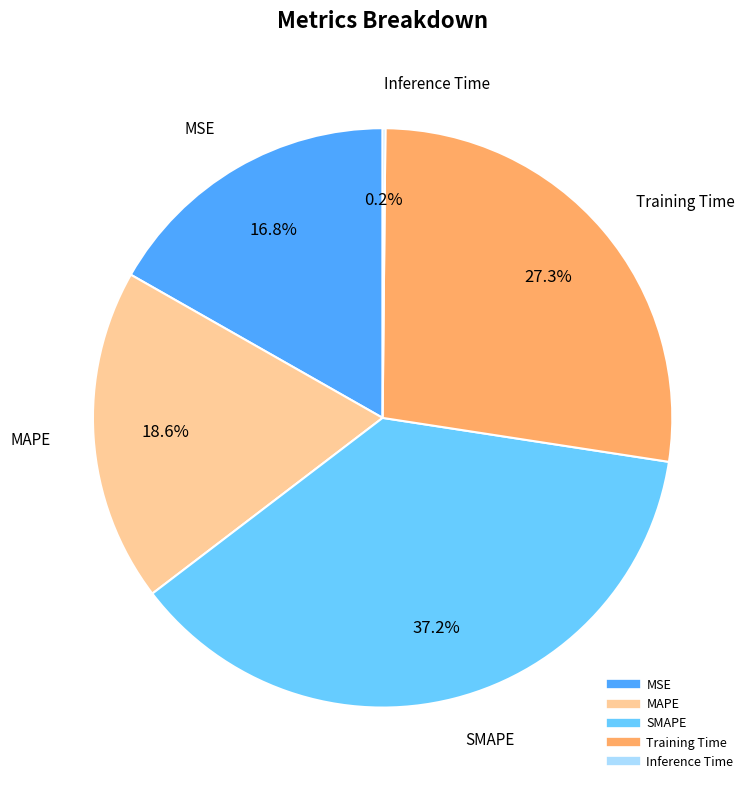

What is the largest slice in the pie chart?

SMAPE